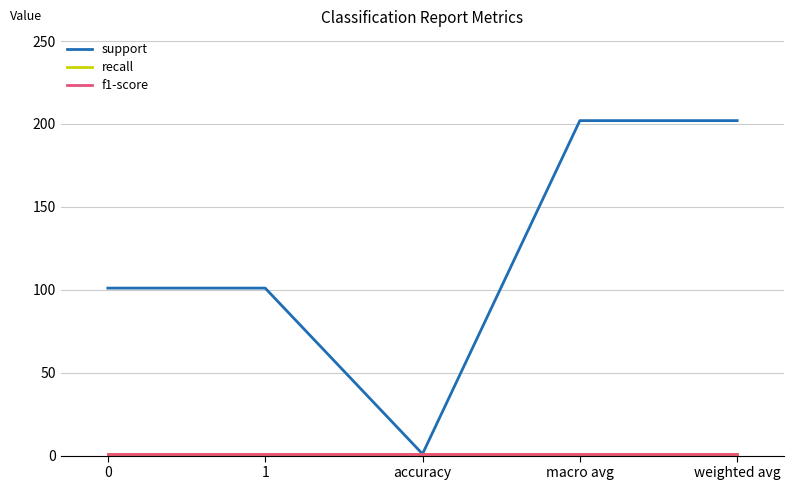

Which series has the largest range (max minus min)?

support